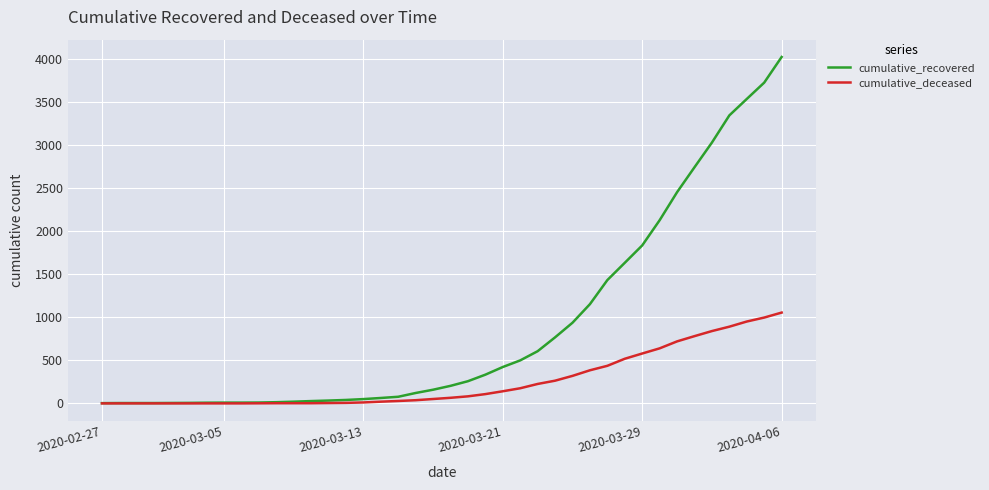

What is the maximum value for cumulative_deceased?

1056